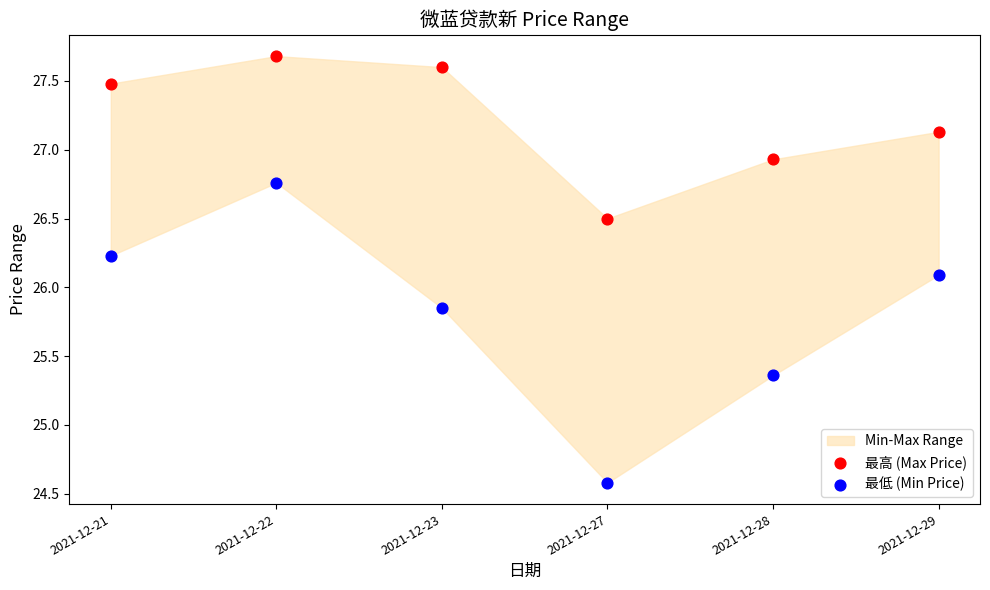

Across all series, what Y value is closest to 26?

26.1